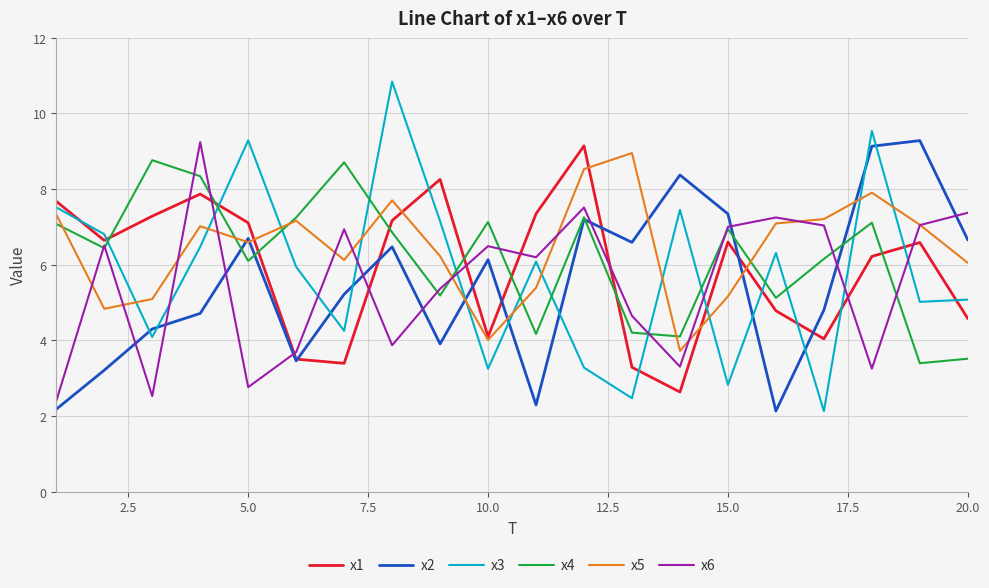

True or false: x3 and x4 cross at least once.

True